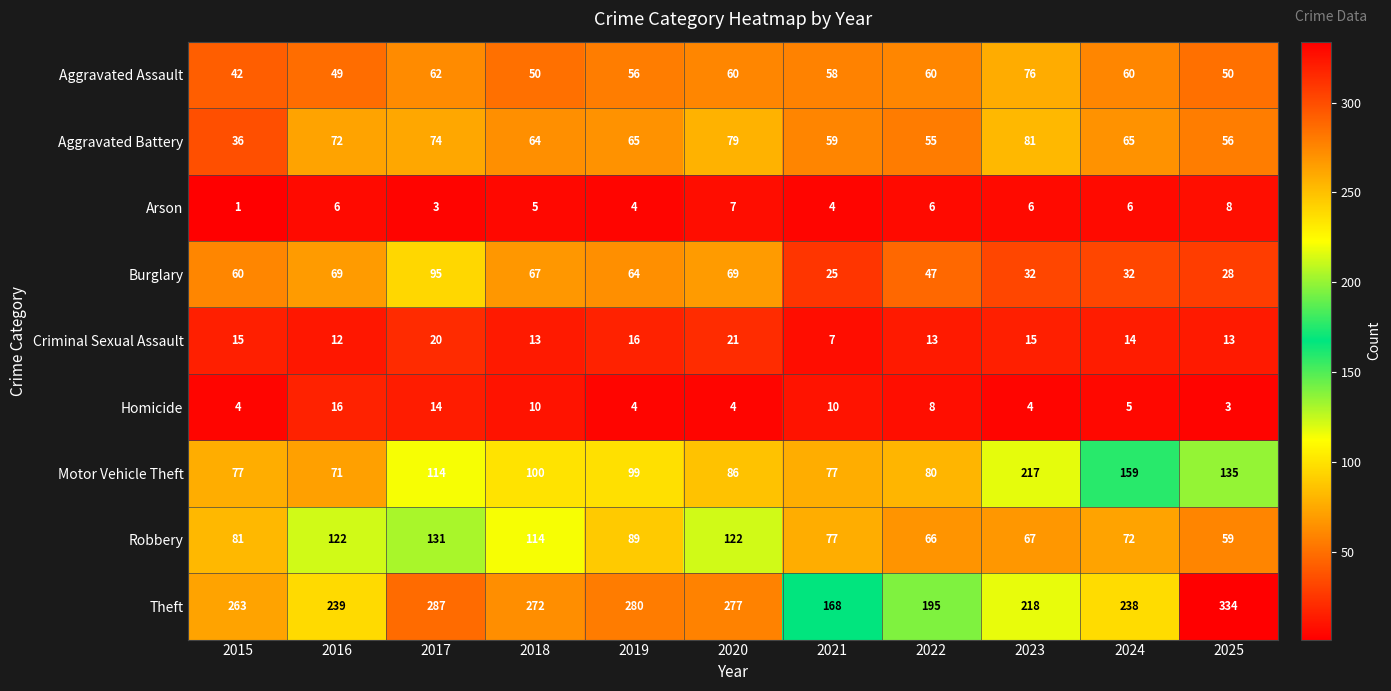

Which category has the lowest value across all series?

2015